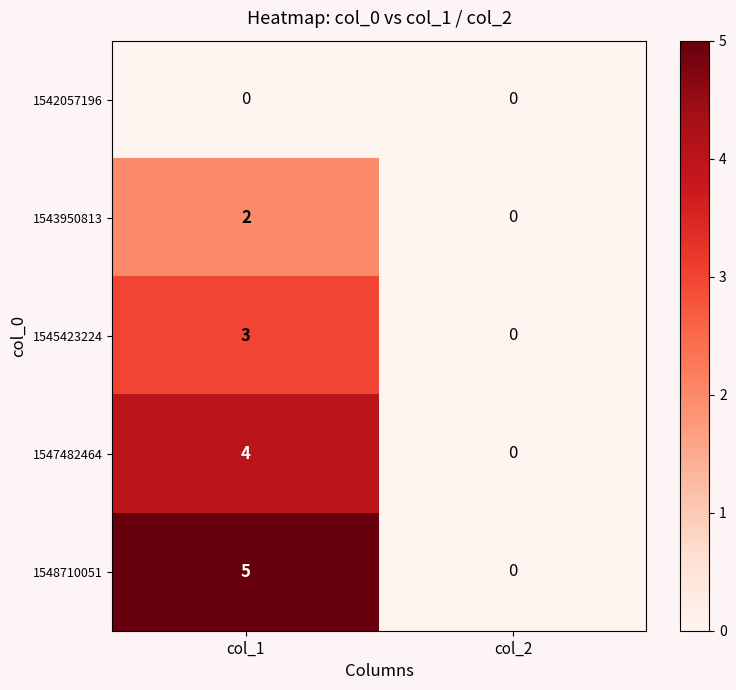

What is the difference between the 1548710051 values at col_2 and col_1?

5